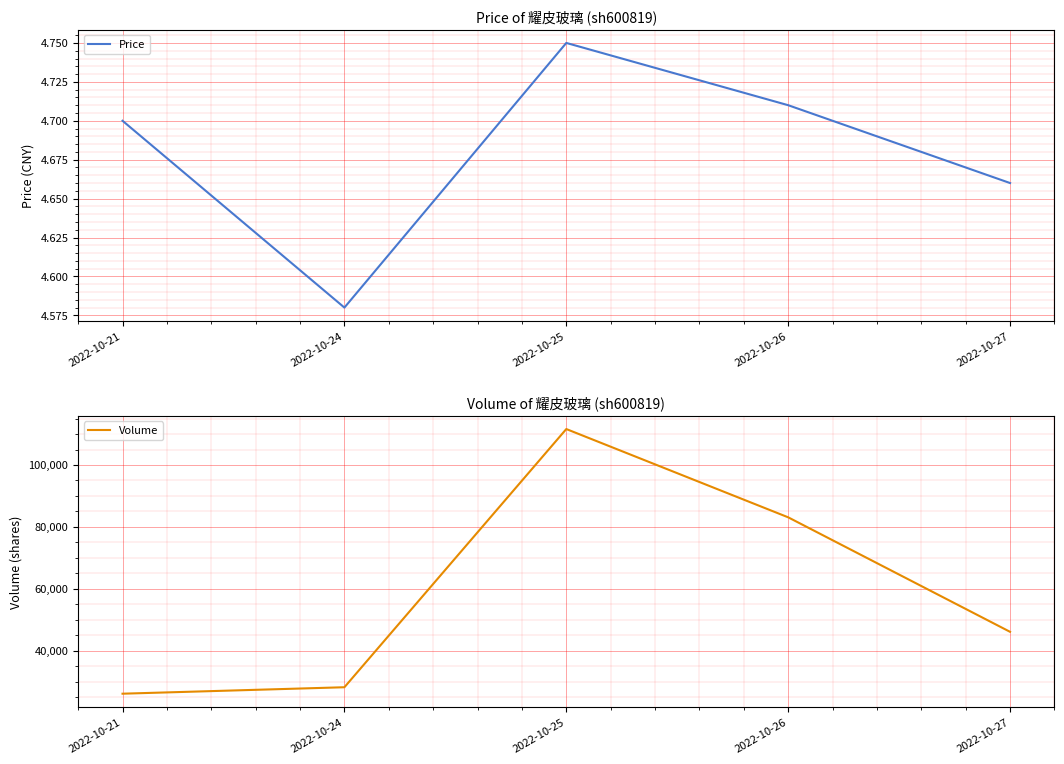

What is the value of the Volume point at the 4th from the left?

83089.0